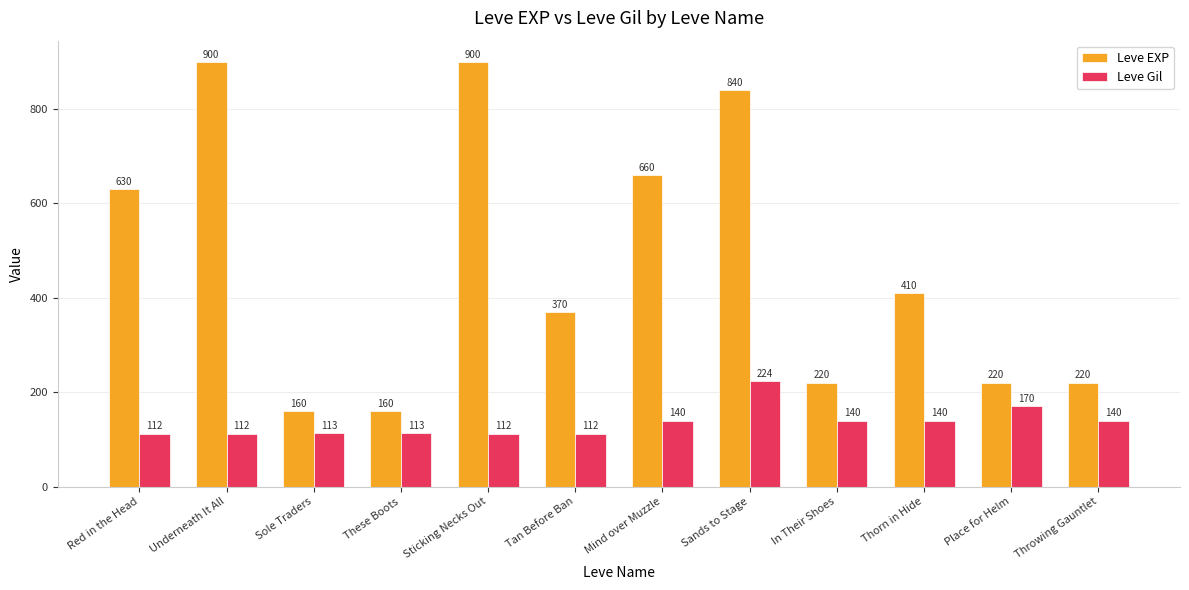

What is the label of the 9th bar from the right?

These Boots